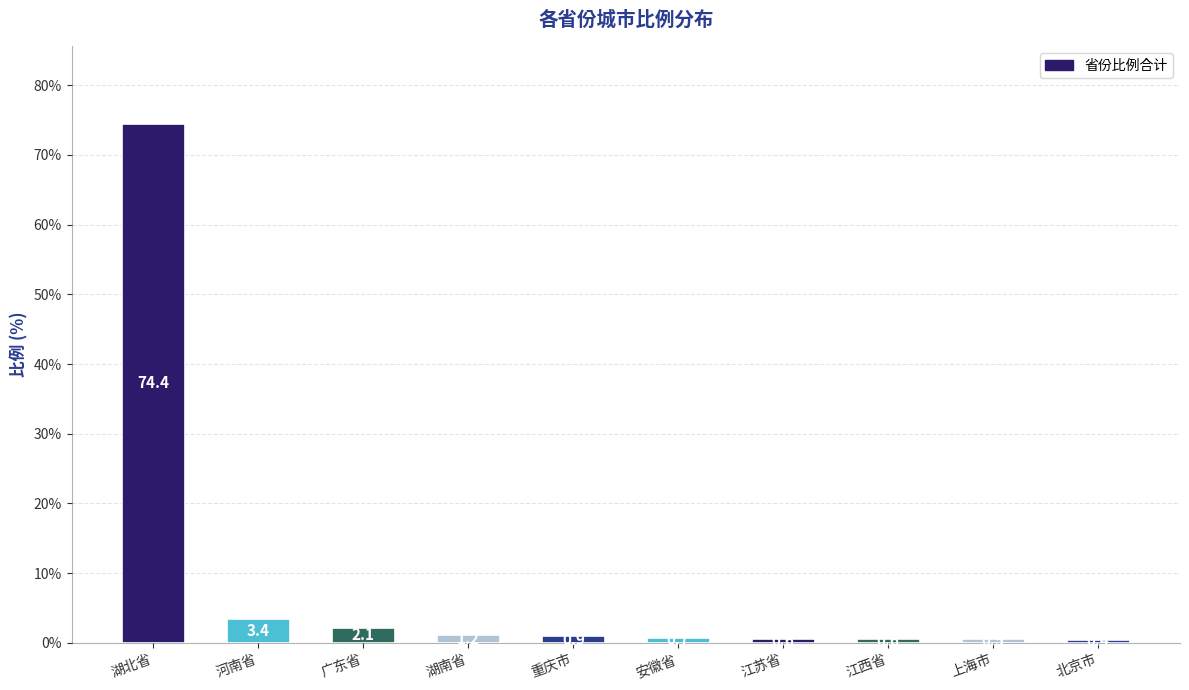

Does the chart contain stacked bars?

No